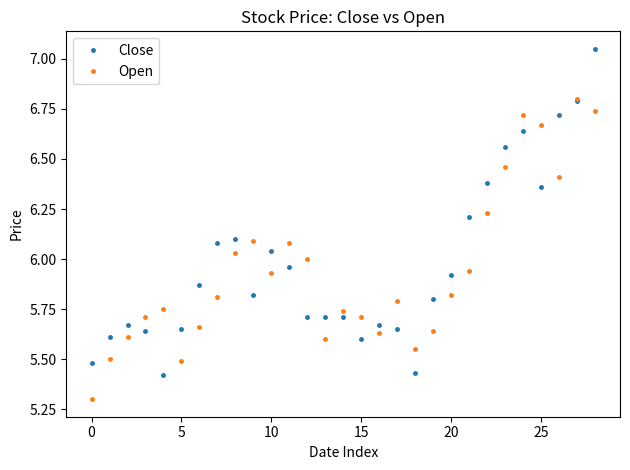

Rank the series by their maximum value, from highest to lowest.

Close, Open